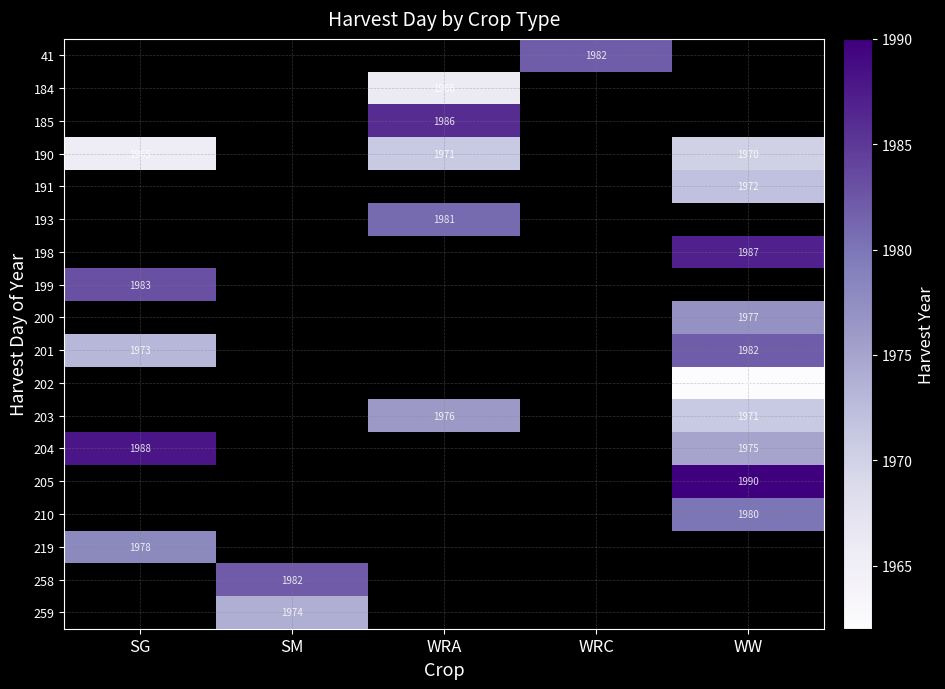

What is the minimum value shown in the chart?

1962.0